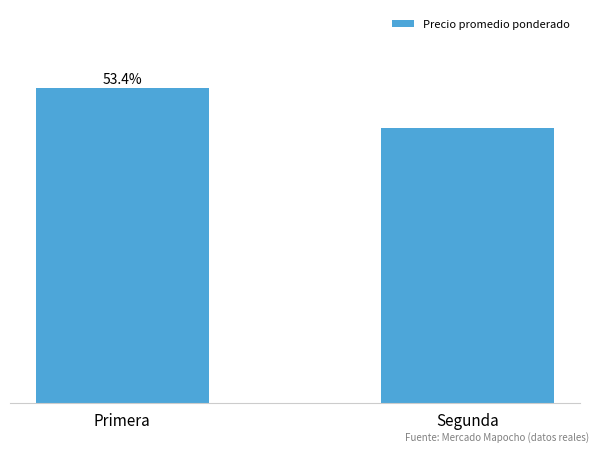

Does the chart contain any negative values?

No